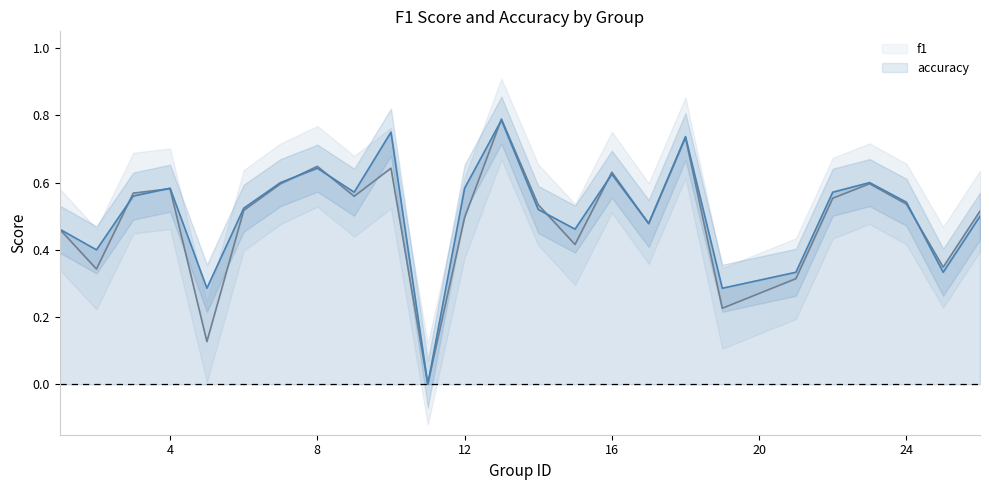

Rank the series at 25 from highest to lowest value.

f1, accuracy